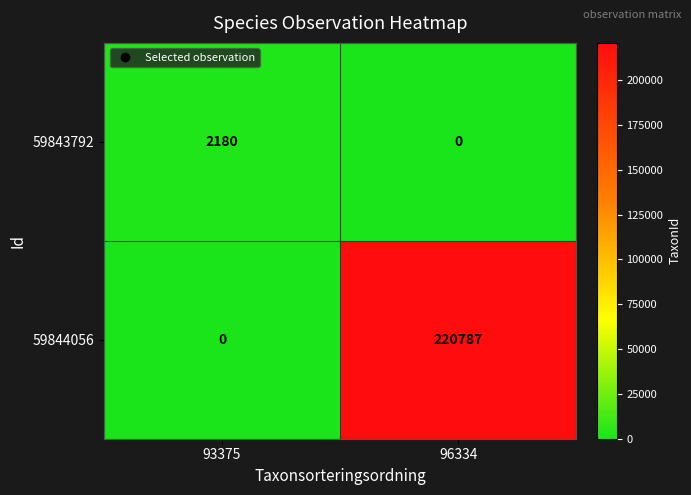

Reading right to left, transcribe all the data shown in this chart.

59843792: 0	2180
59844056: 220787	0